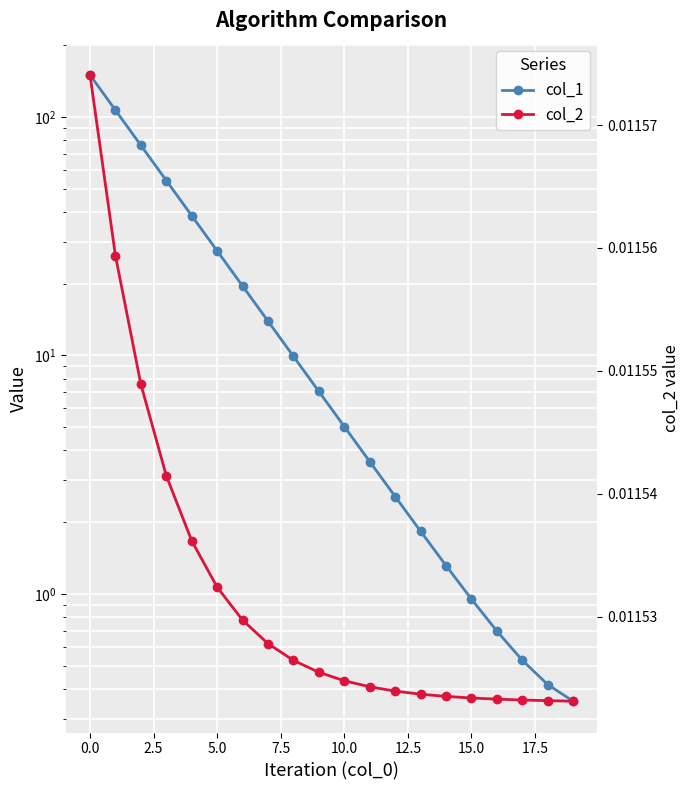

True or false: col_1 has more than 1 interior local peaks.

False